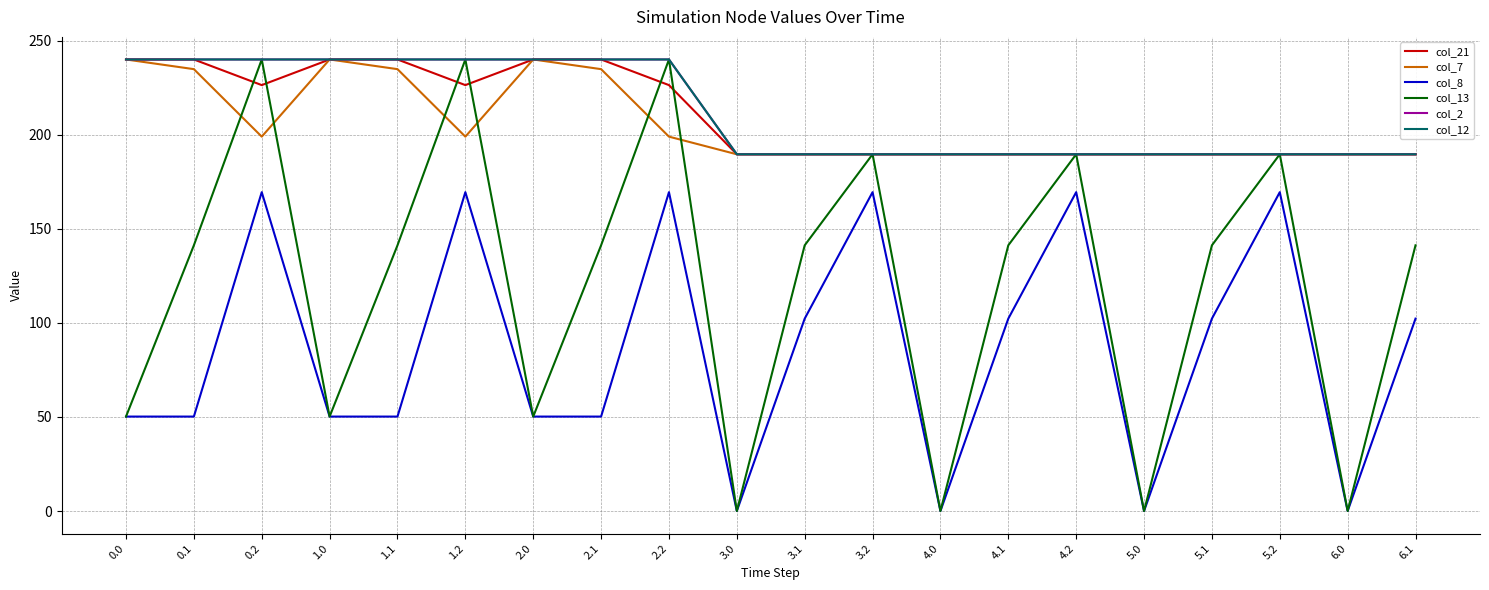

Which series has the widest spread of values?

col_13